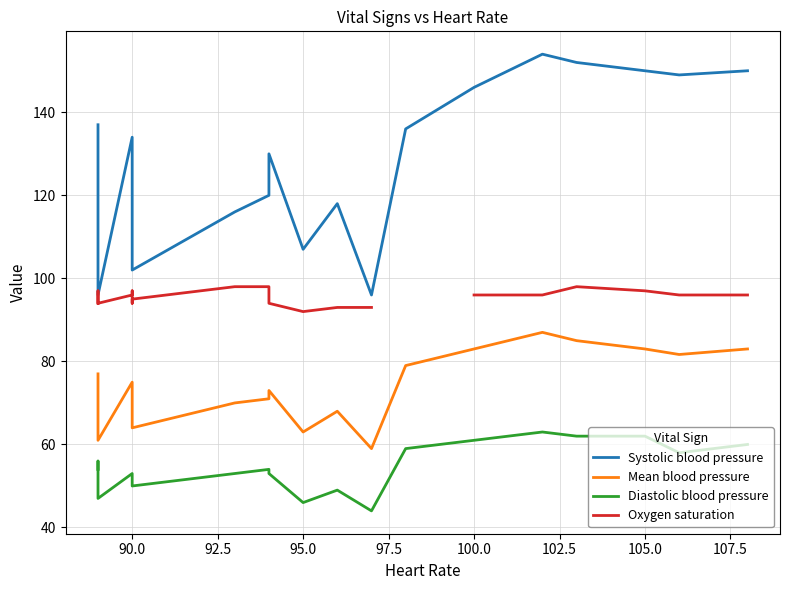

How many interior local peaks does the Mean blood pressure series have?

4